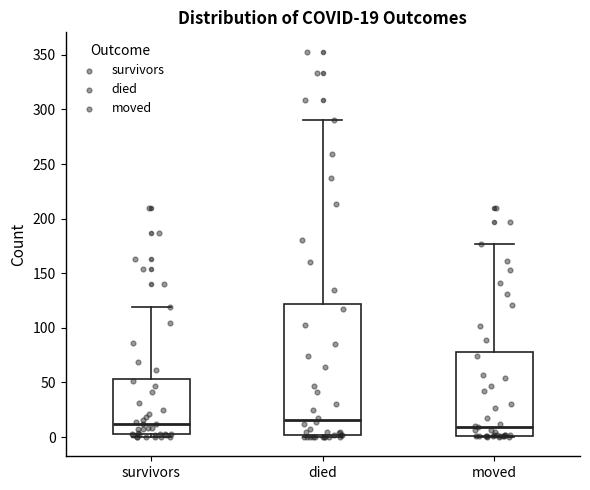

Which box is the tallest, from its lower edge to its upper edge?

died